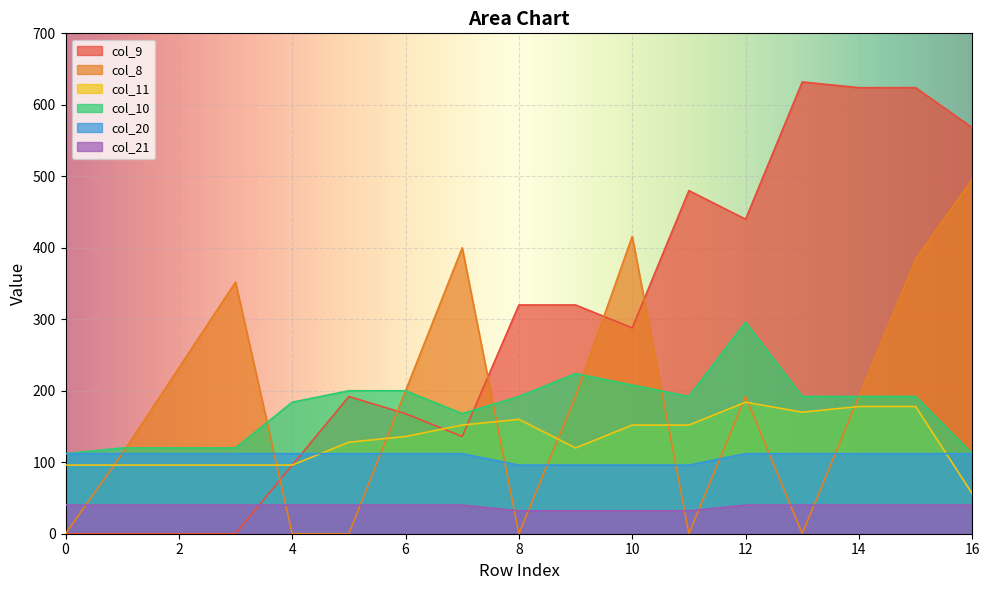

What is the sum of the col_11 values at 13 and 5?

298